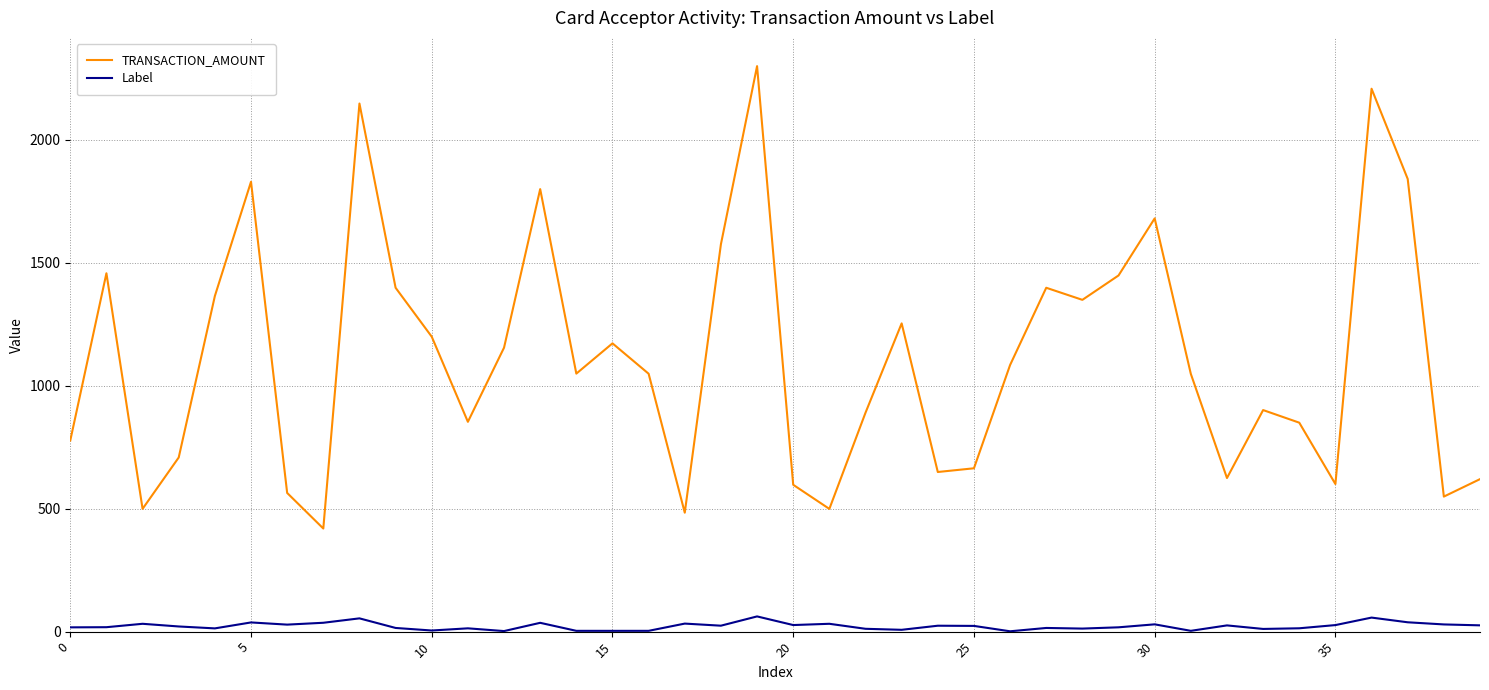

Is this an area chart (filled region under the line)?

No